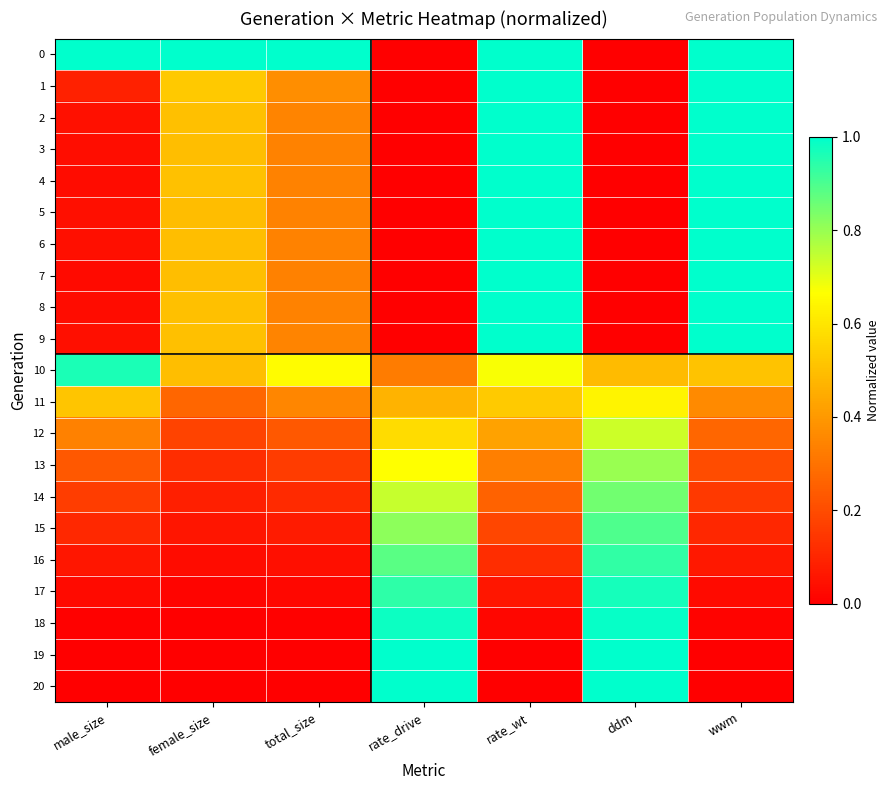

At which category does the chart reach its minimum across all series?

rate_drive